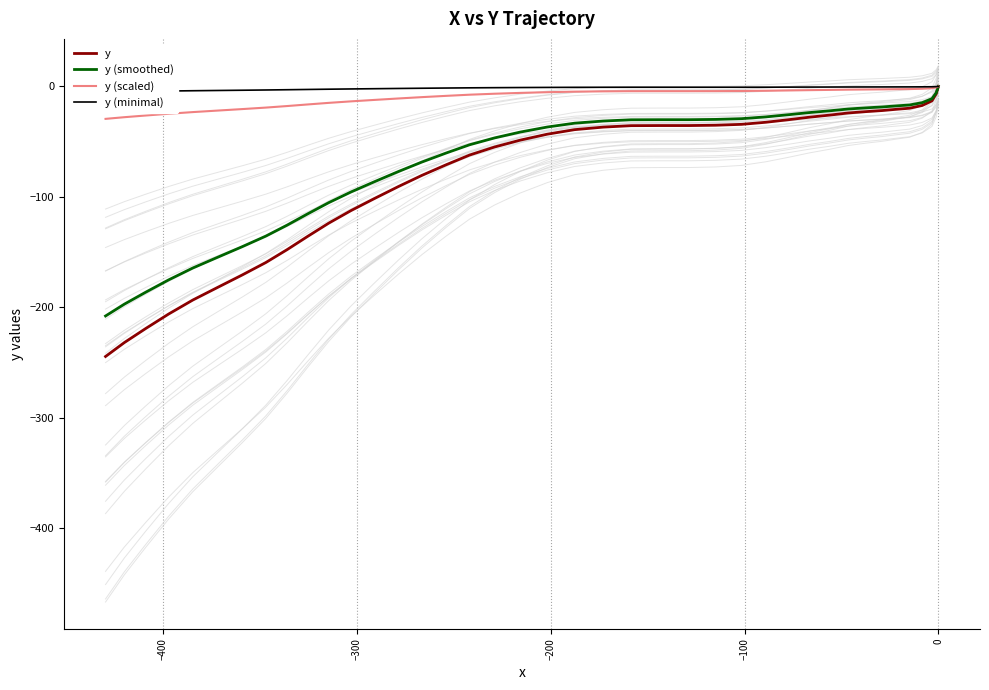

True or false: y (smoothed) and y intersect in this chart.

False